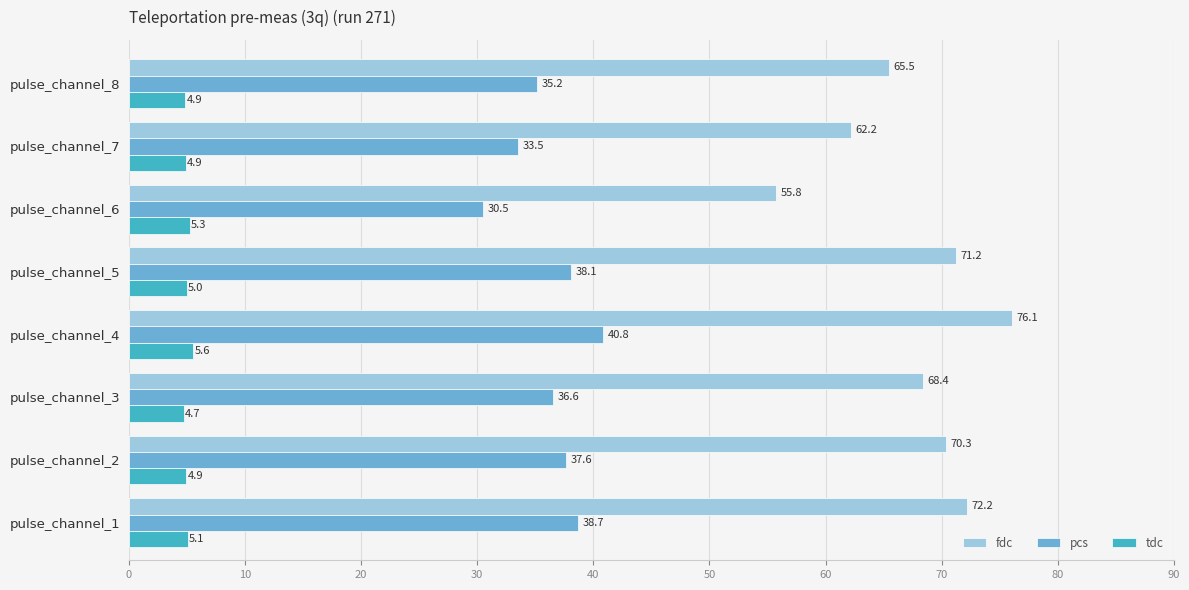

What is the difference between the maximum and minimum values in the pcs series?

10.3